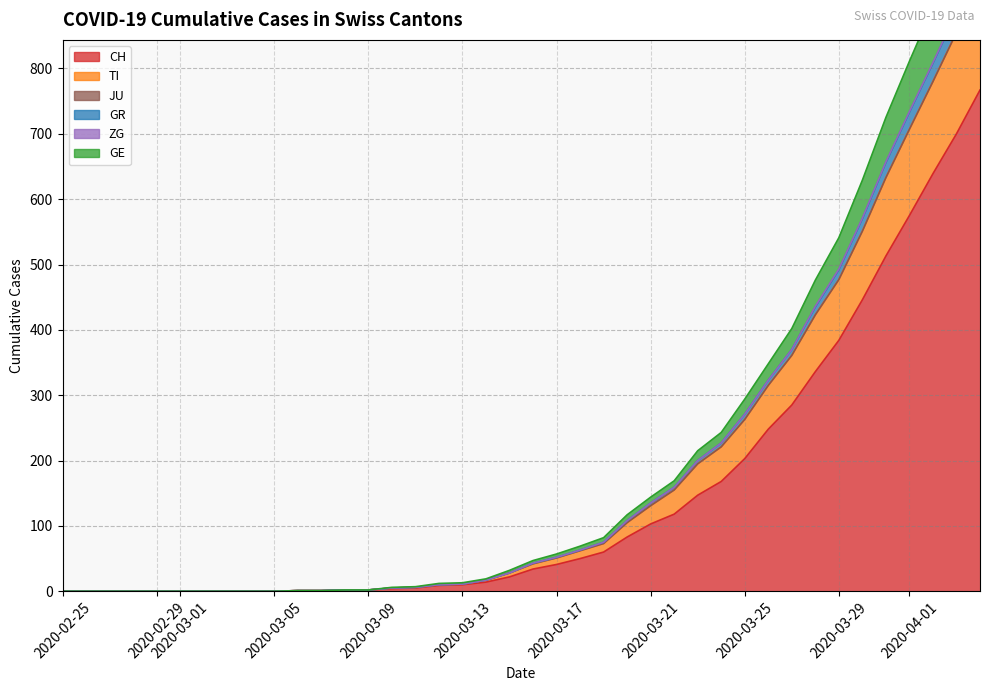

At how many categories does at least one series exceed 338?

10